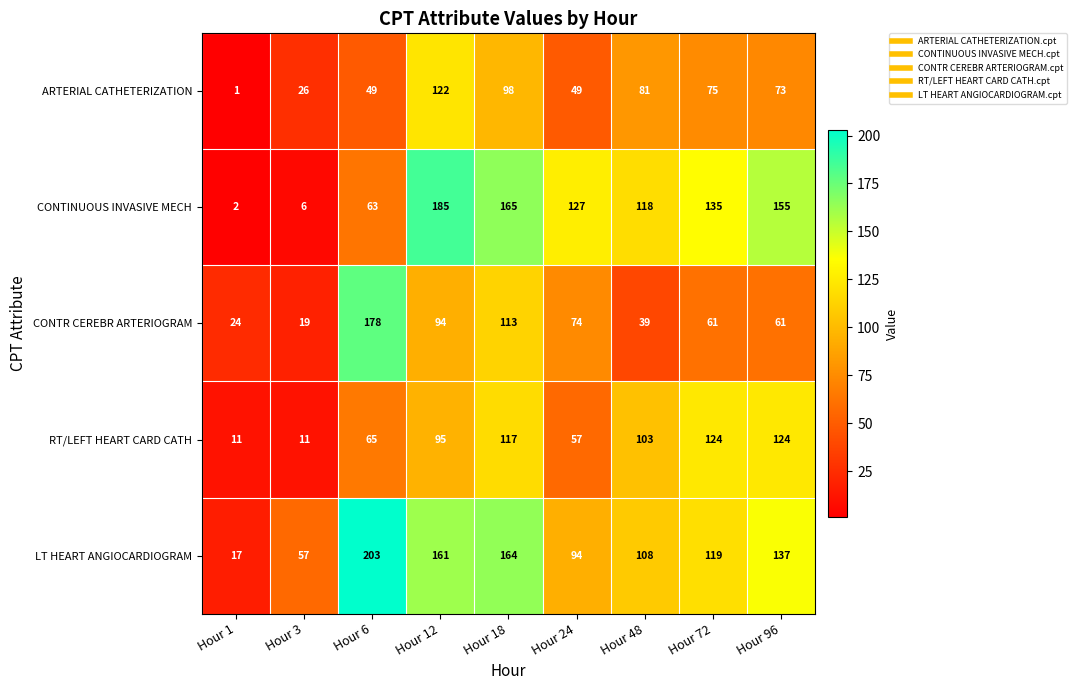

The value of CONTINUOUS INVASIVE MECH at Hour 12 is 47. True or false?

False